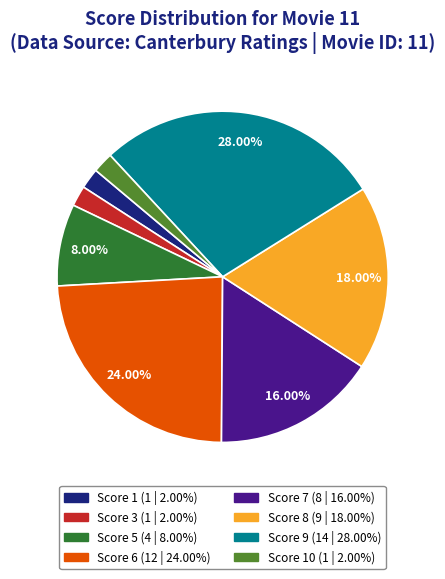

Does any single category account for the majority?

No